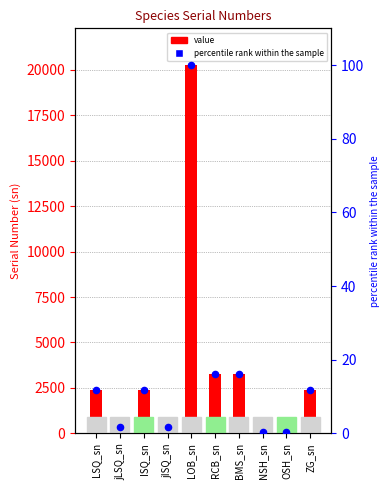

Which series has the largest total across all categories?

value